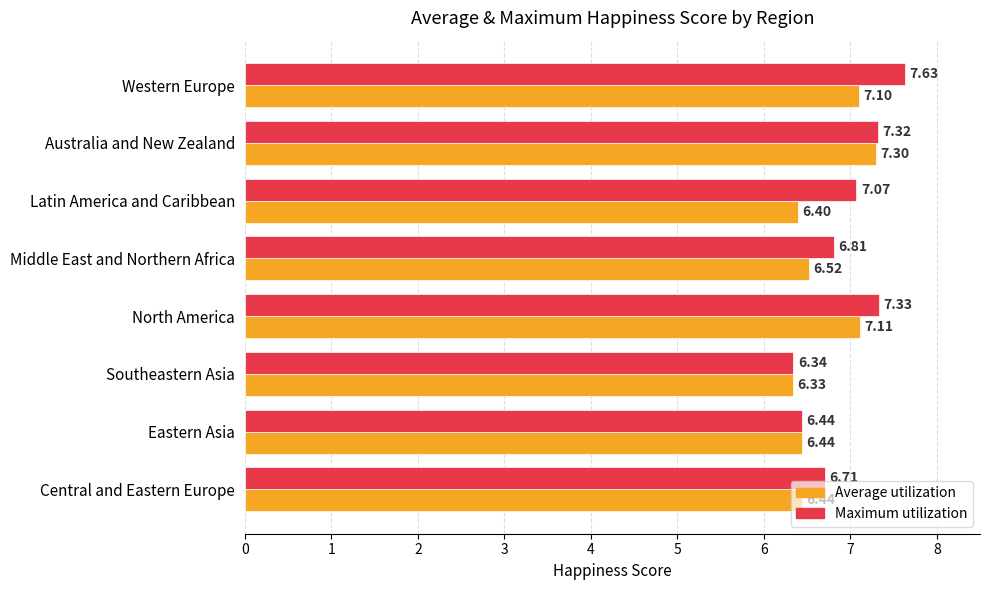

Which category has the lowest value across all series?

Southeastern Asia